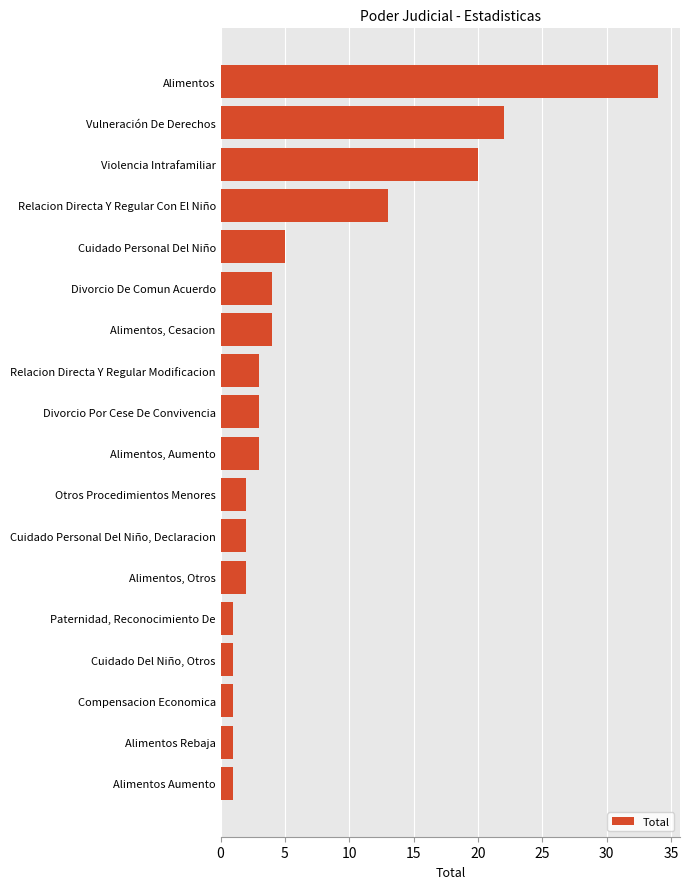

The value at Divorcio De Comun Acuerdo is 6. True or false?

False